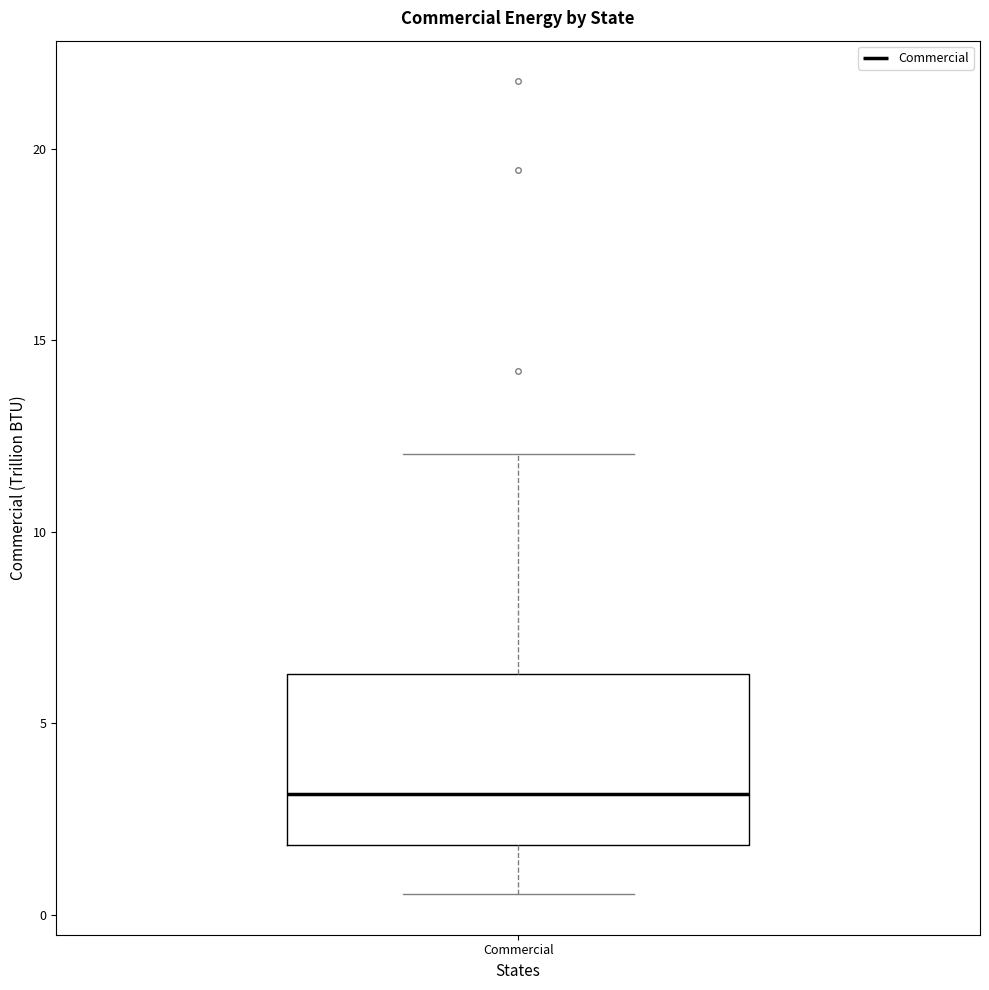

Where does the median line of the box for Commercial sit on the y-axis? The values are not printed on the chart, so give them approximately, as read against the axis.

3.0